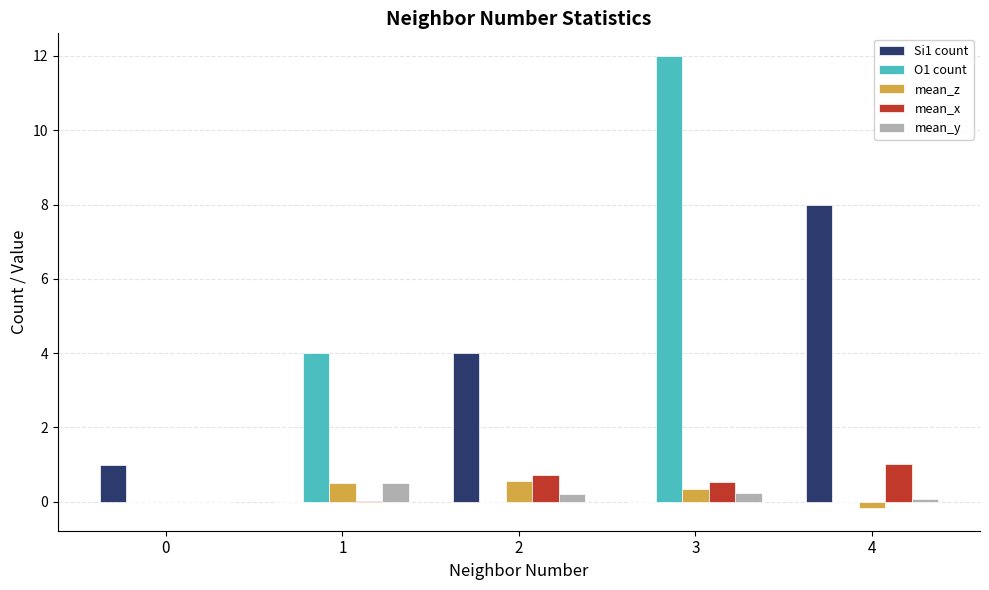

How many categories are shown in the chart?

5